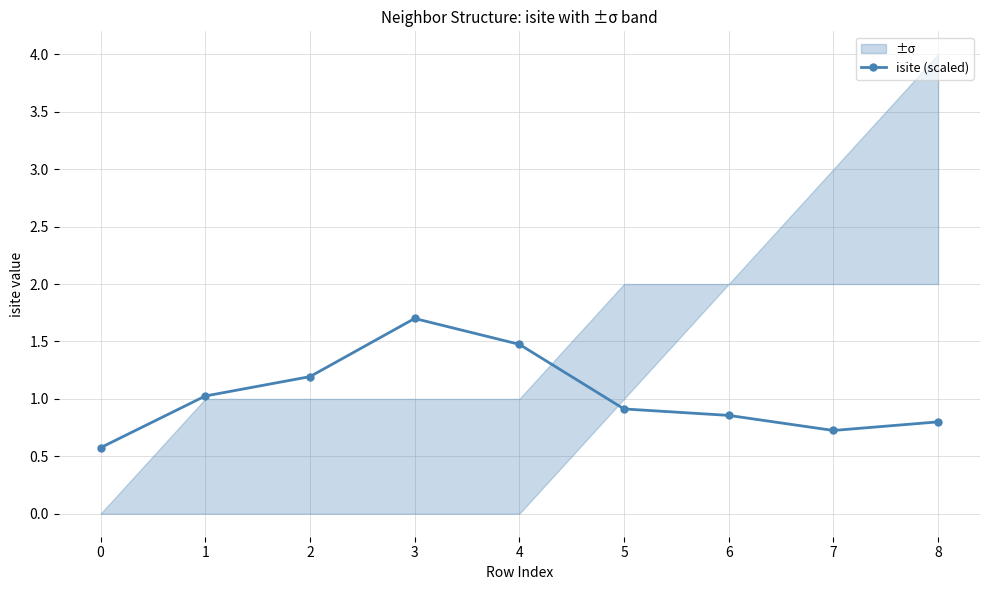

Is it true that isite (scaled) equals 1.7 at 3?

True